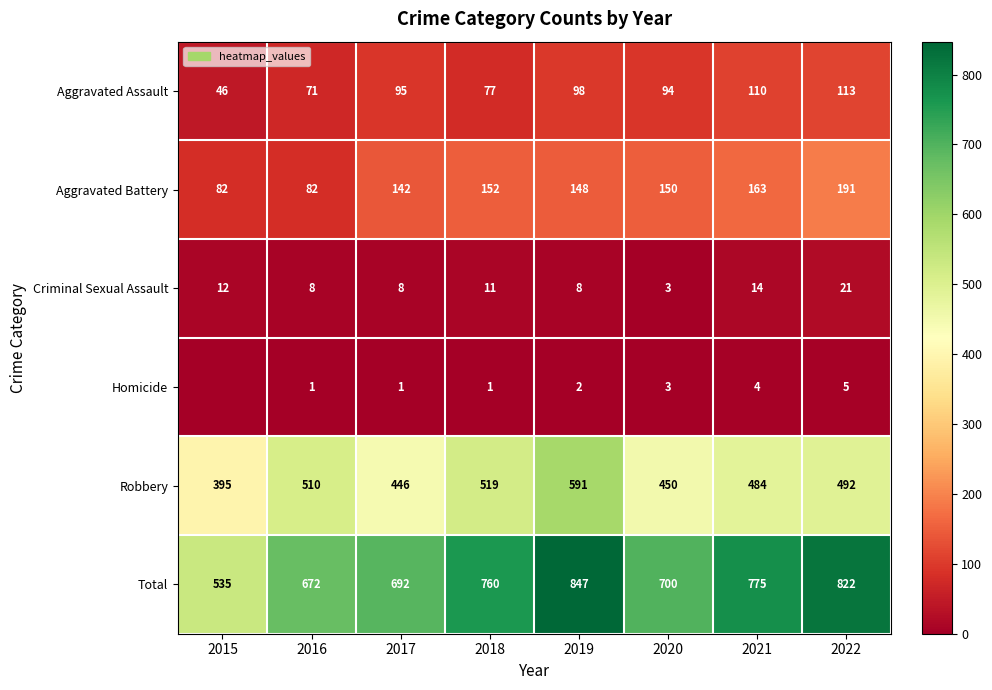

Is the value of Aggravated Battery at 2019 greater than the value of Aggravated Assault at 2016?

Yes